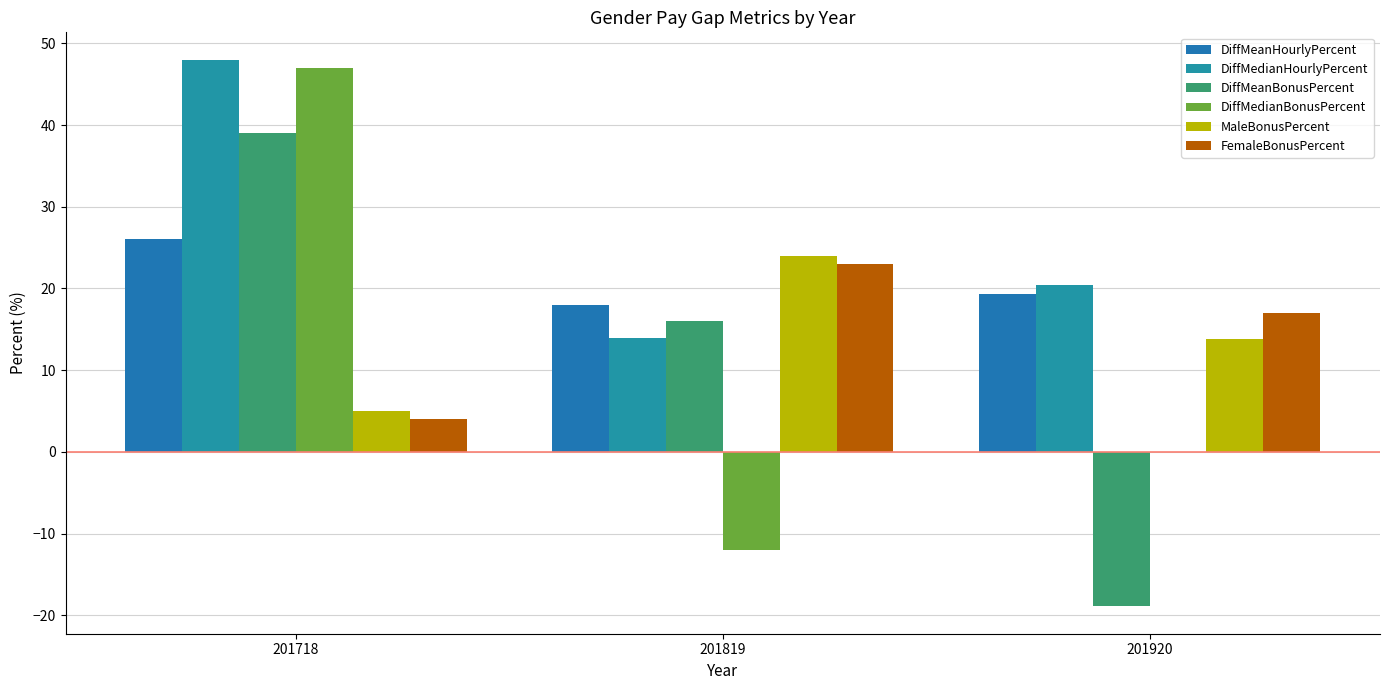

Rank the categories by DiffMeanHourlyPercent value from highest to lowest.

201718, 201920, 201819